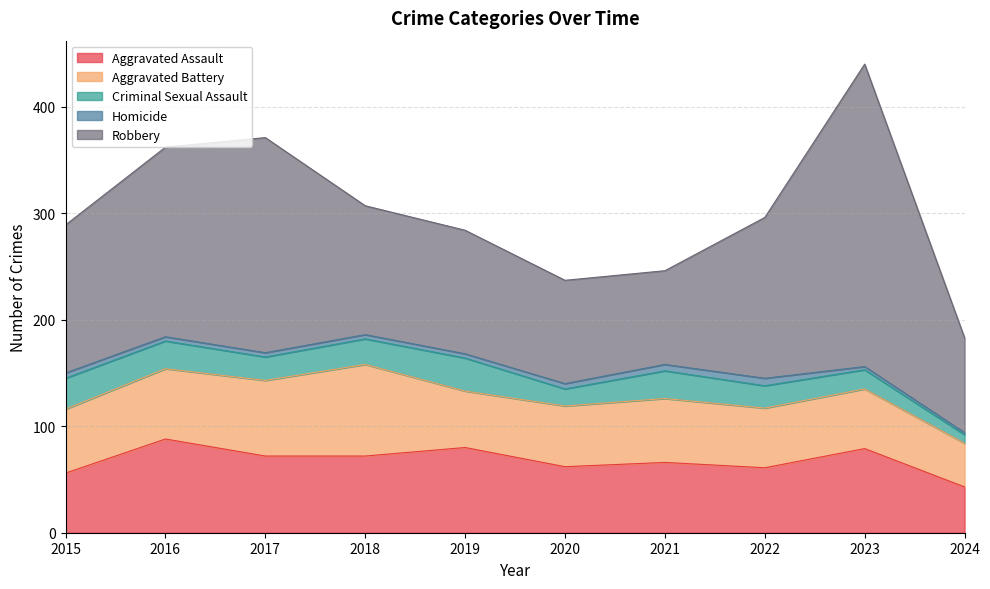

How many data points in Aggravated Battery are above 60?

3